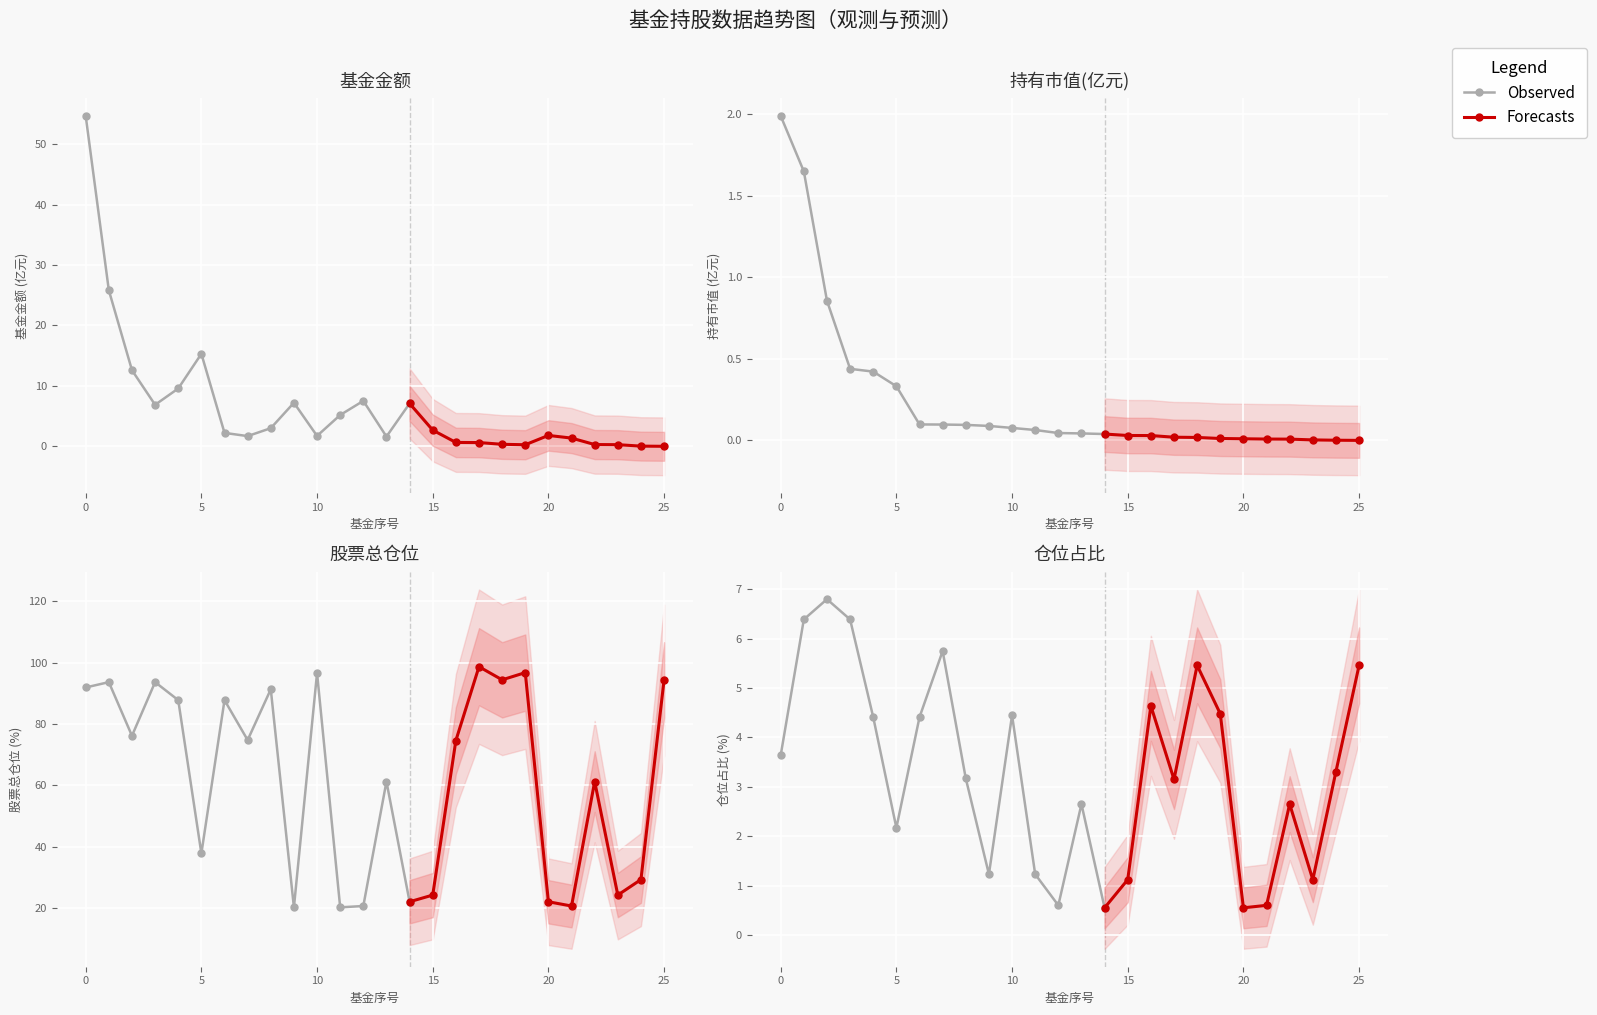

True or false: 股票总仓位 has a value of 24.3 at 15.

True